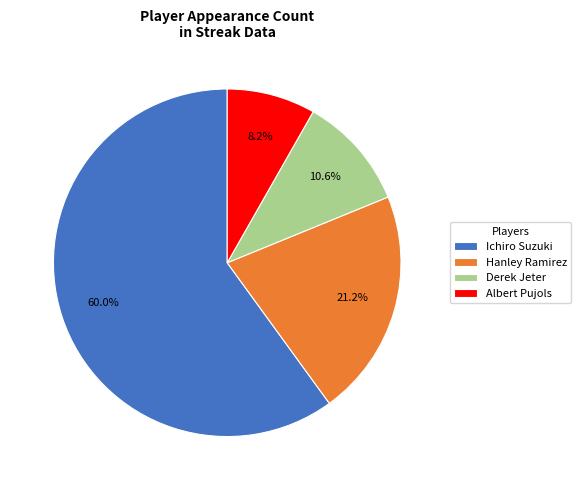

Which has a higher value, Ichiro Suzuki or Hanley Ramirez?

Ichiro Suzuki